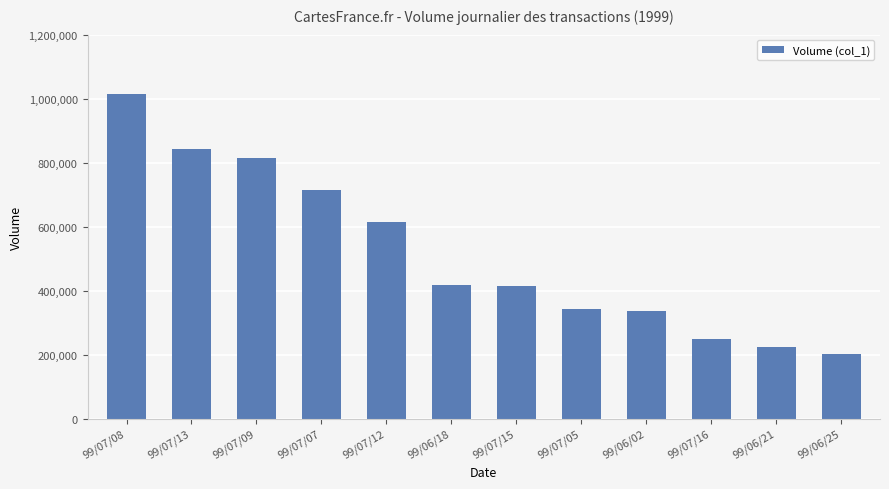

What is the label of the 12th bar from the left?

99/06/25